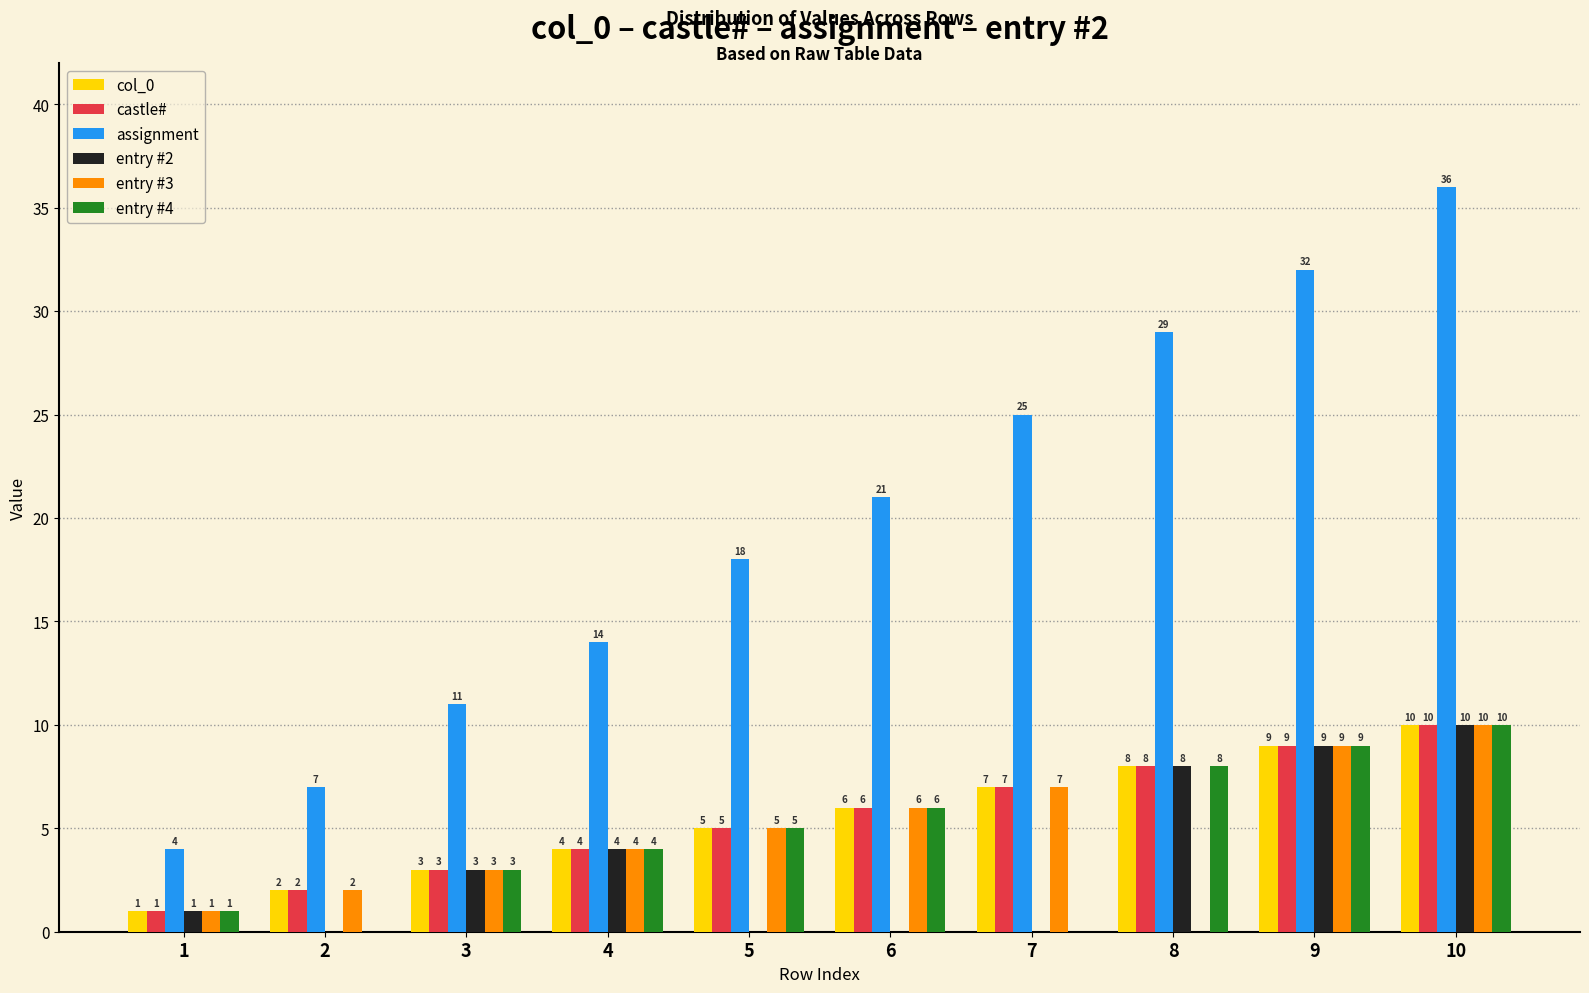

Between 5 and 10, which series saw the biggest shift?

assignment